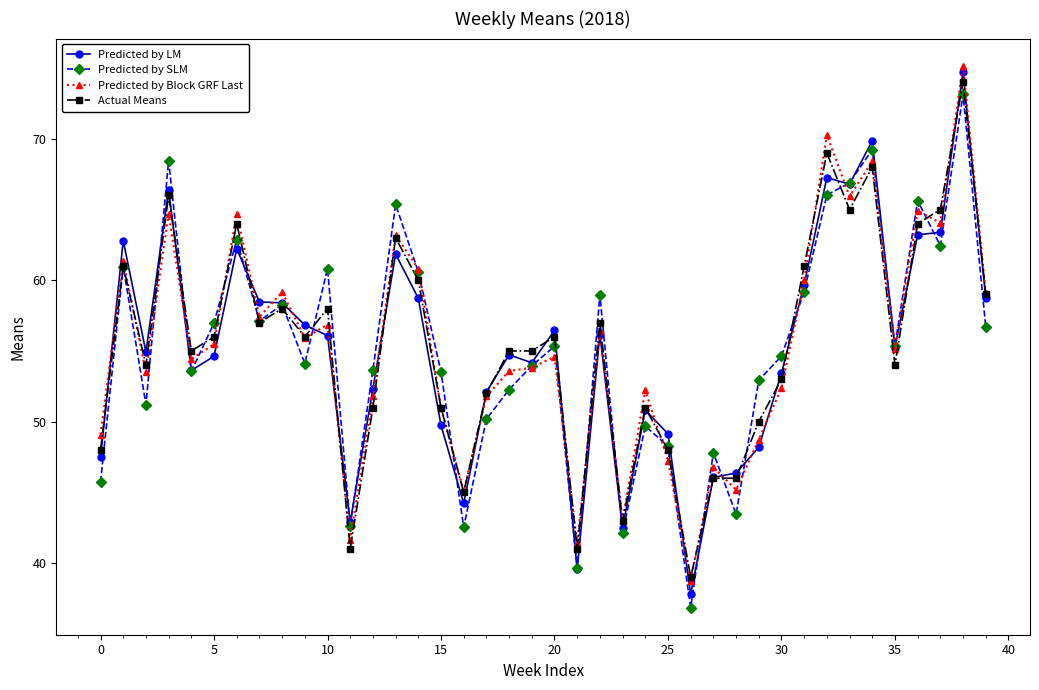

True or false: Predicted by SLM has more than 0 interior local peaks.

True